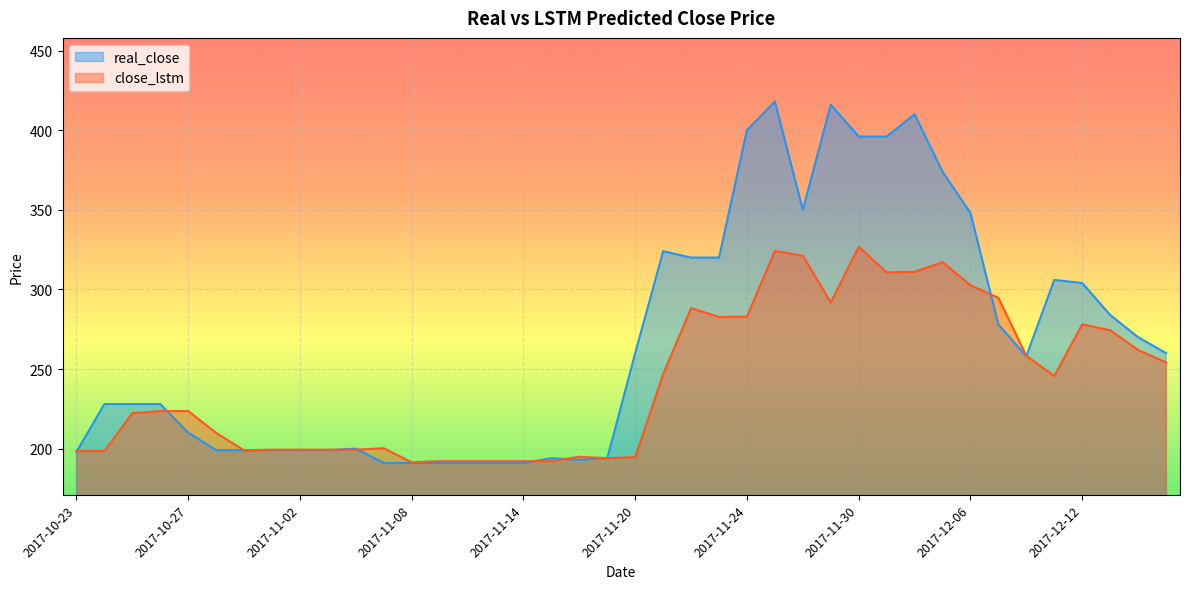

List the series in order of their peak value, lowest first.

close_lstm, real_close